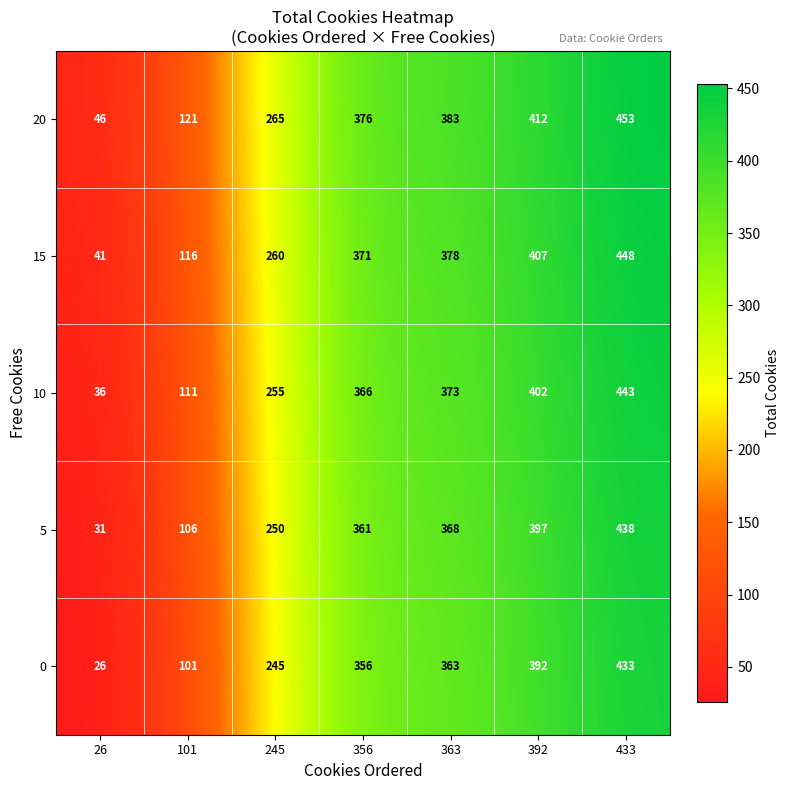

What is the spread (max minus min) of values at 433?

20